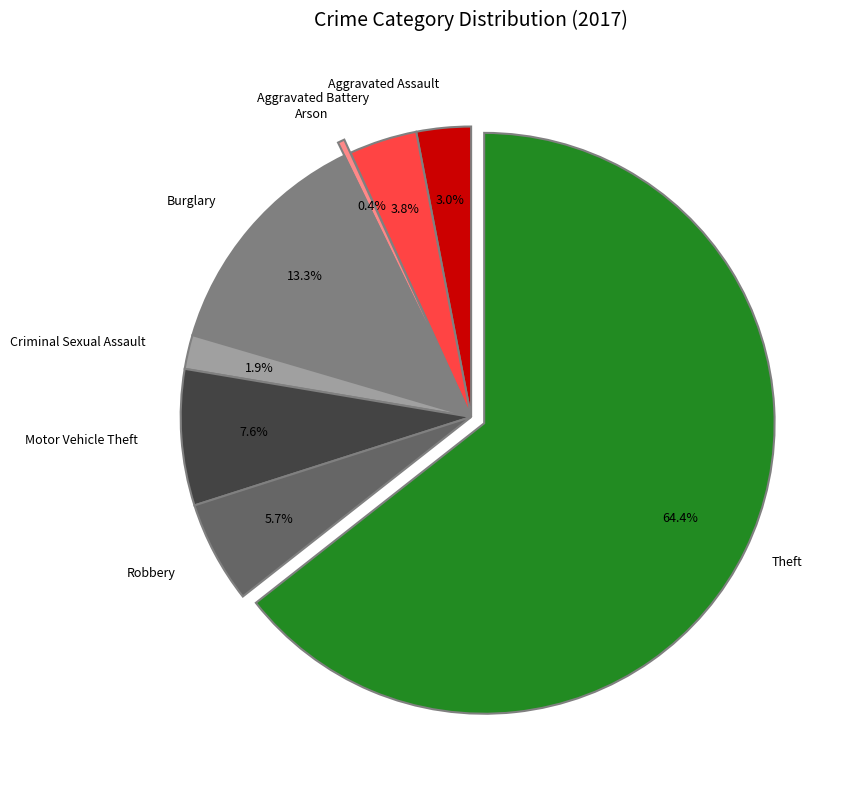

Does any single category account for the majority?

Yes